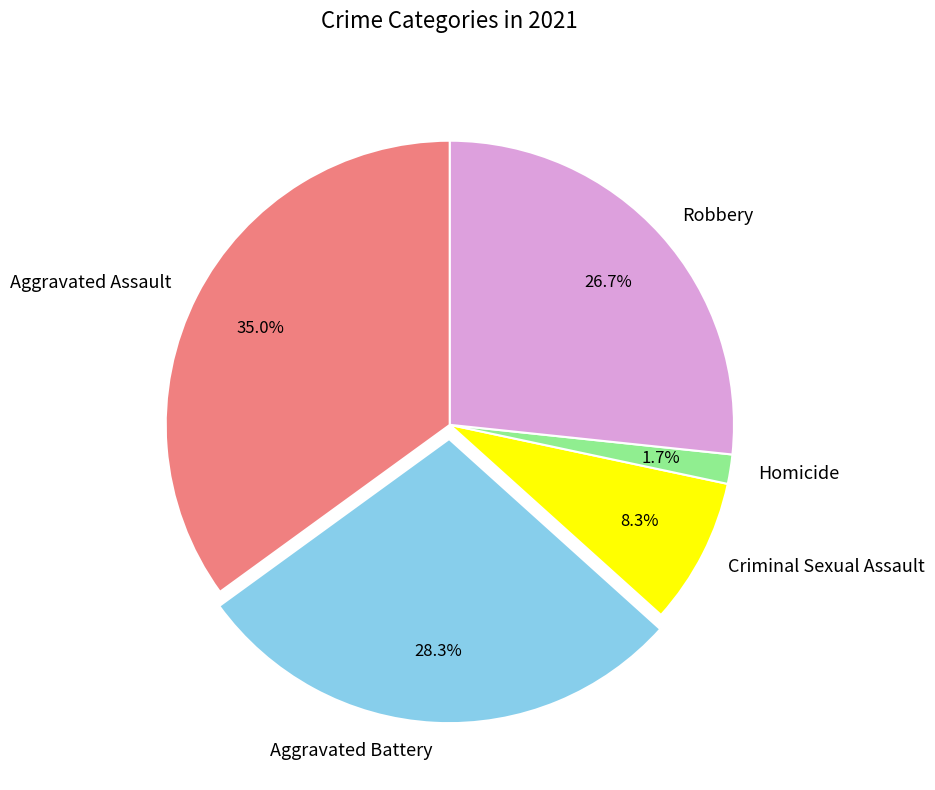

Which slice is the smallest?

Homicide